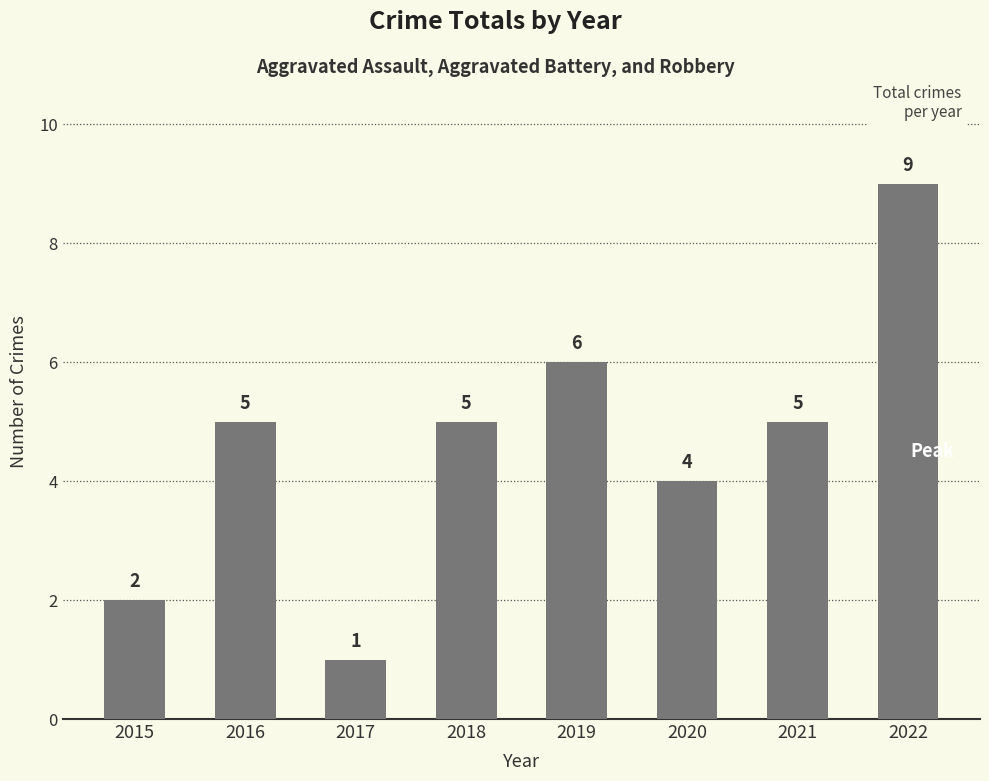

What is the difference between the second highest and second lowest values?

4